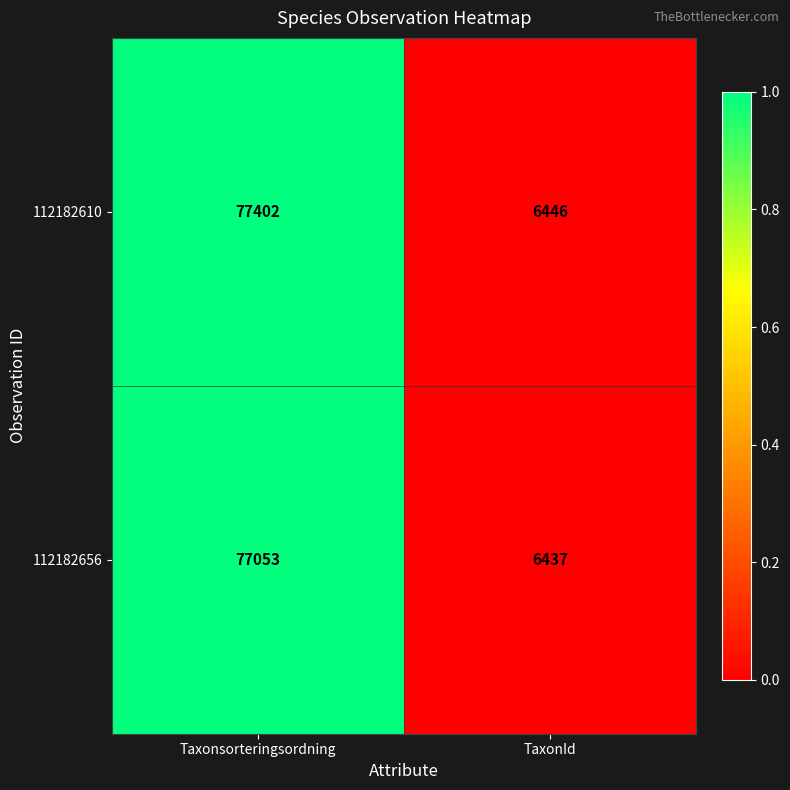

True or false: 112182610 has a value of 28170 at Taxonsorteringsordning.

False